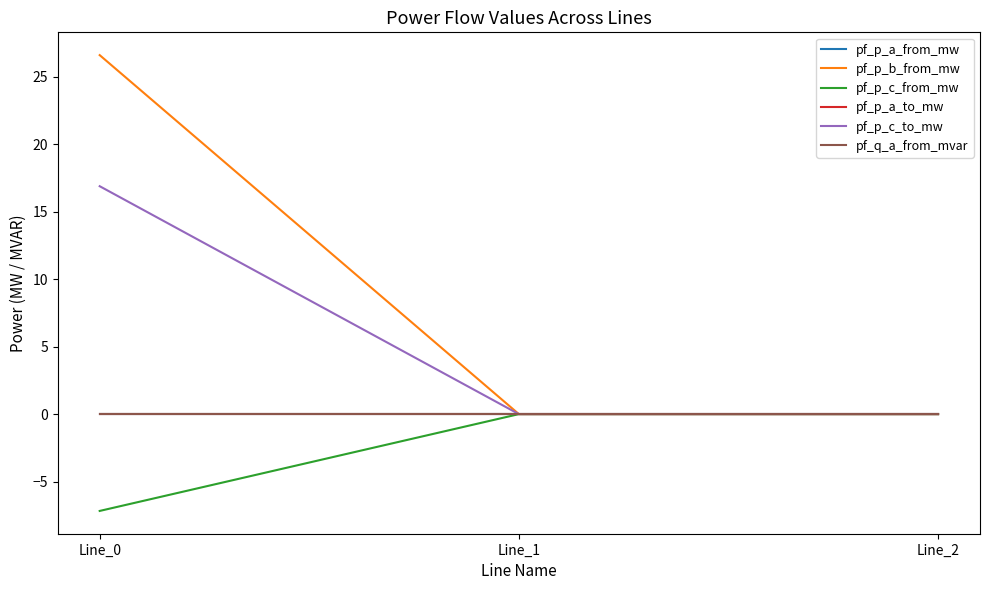

Reading left to right, transcribe all the data shown in this chart.

pf_p_a_from_mw: Line_0=-0.0	Line_1=-0.0	Line_2=-0.0
pf_p_b_from_mw: Line_0=26.6	Line_1=0.0	Line_2=-0.0
pf_p_c_from_mw: Line_0=-7.2	Line_1=-0.0	Line_2=0.0
pf_p_a_to_mw: Line_0=0.0	Line_1=-0.0	Line_2=0.0
pf_p_c_to_mw: Line_0=16.9	Line_1=0.0	Line_2=-0.0
pf_q_a_from_mvar: Line_0=-0.0	Line_1=0.0	Line_2=0.0